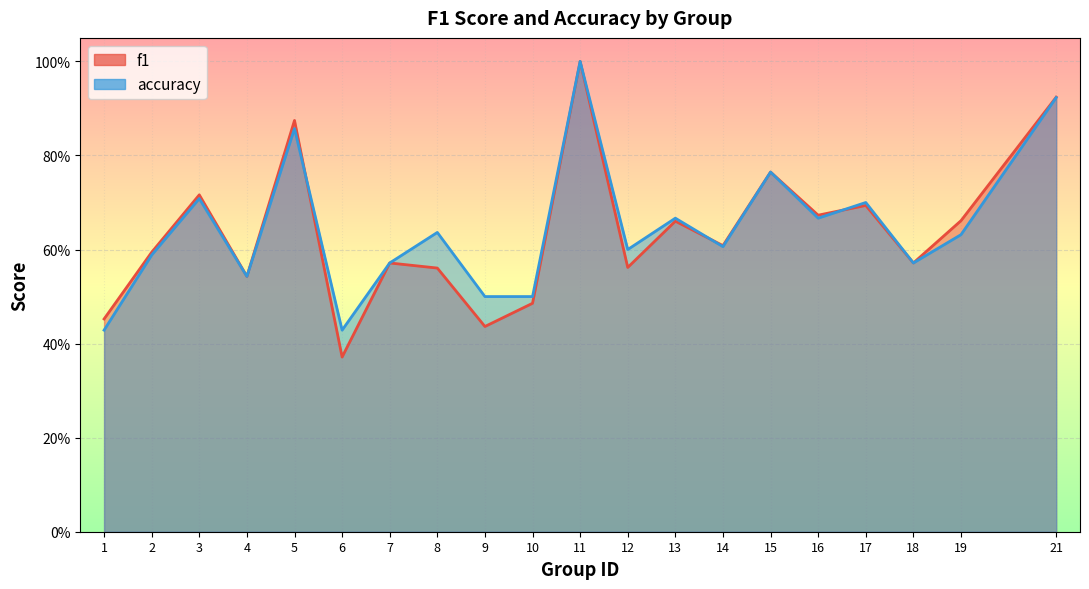

What is the difference between the maximum and second lowest values in the f1 series?

0.6